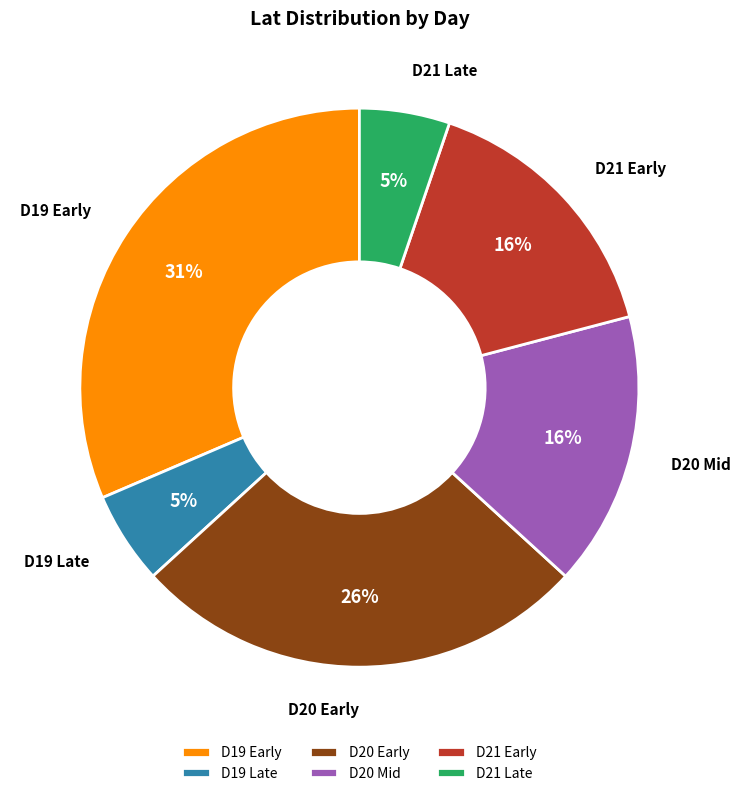

Which category has the biggest portion of the pie?

D19 Early